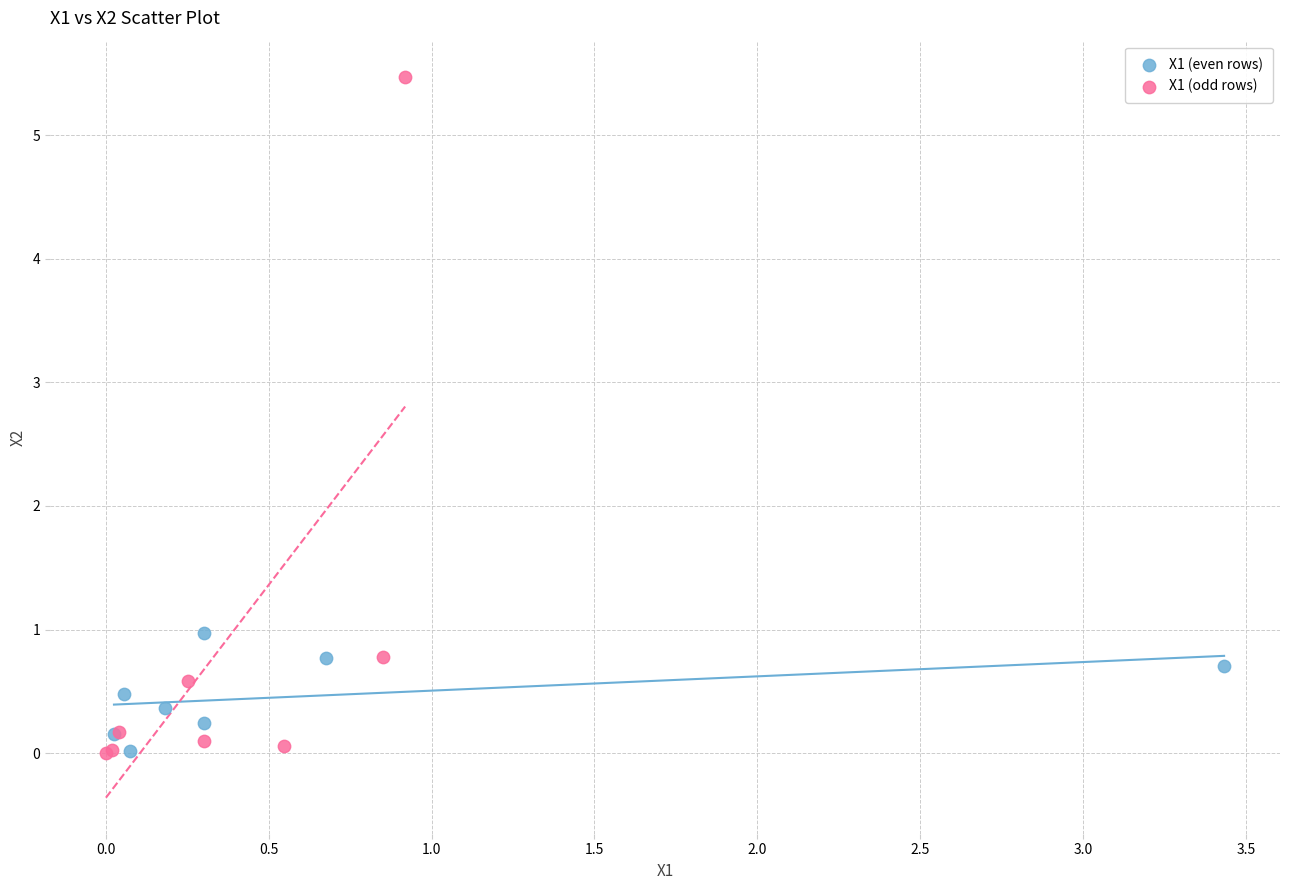

Which series has the widest spread of Y values?

X1 (odd rows)